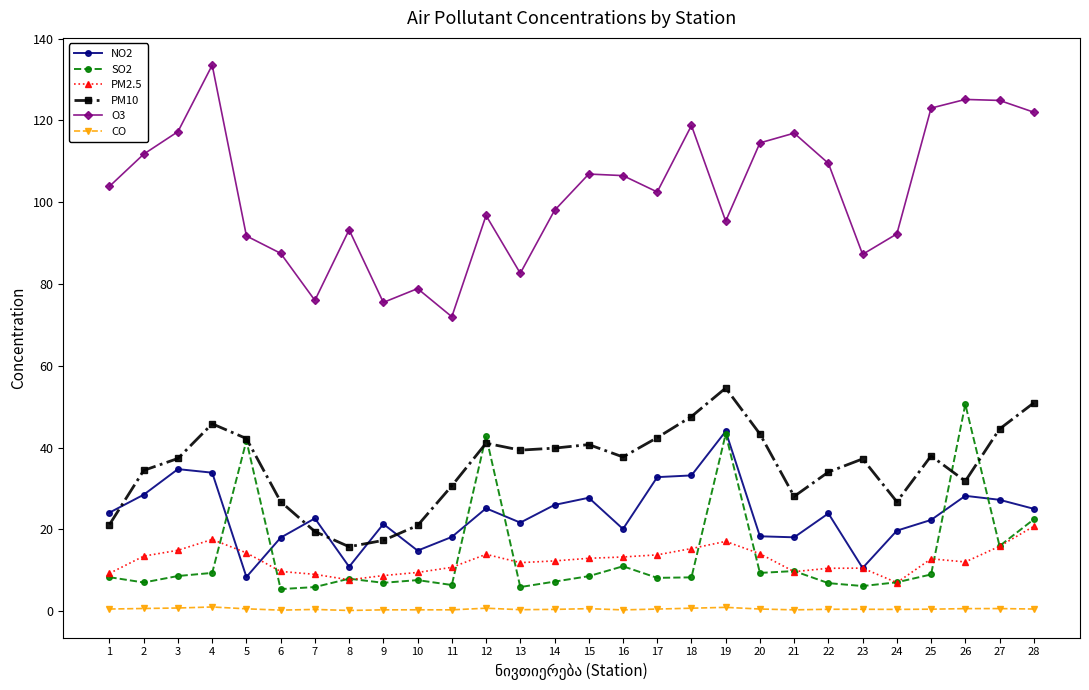

The value of NO2 at 7 is 36.5. True or false?

False